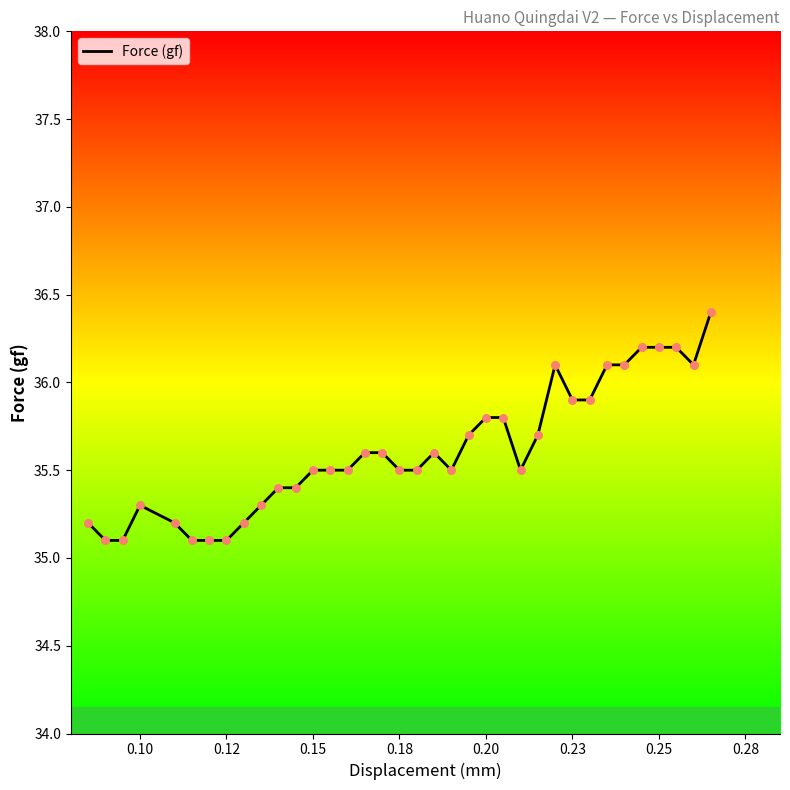

What is the maximum value shown in the chart?

36.4